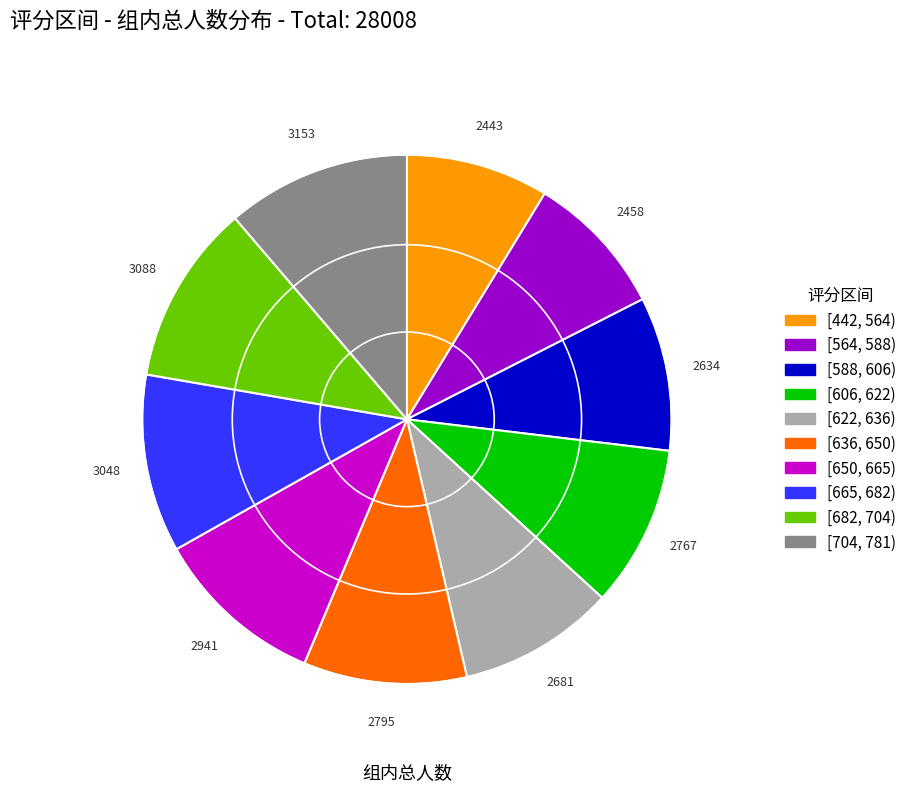

Is it true that [588, 606) is 9% of the pie?

True